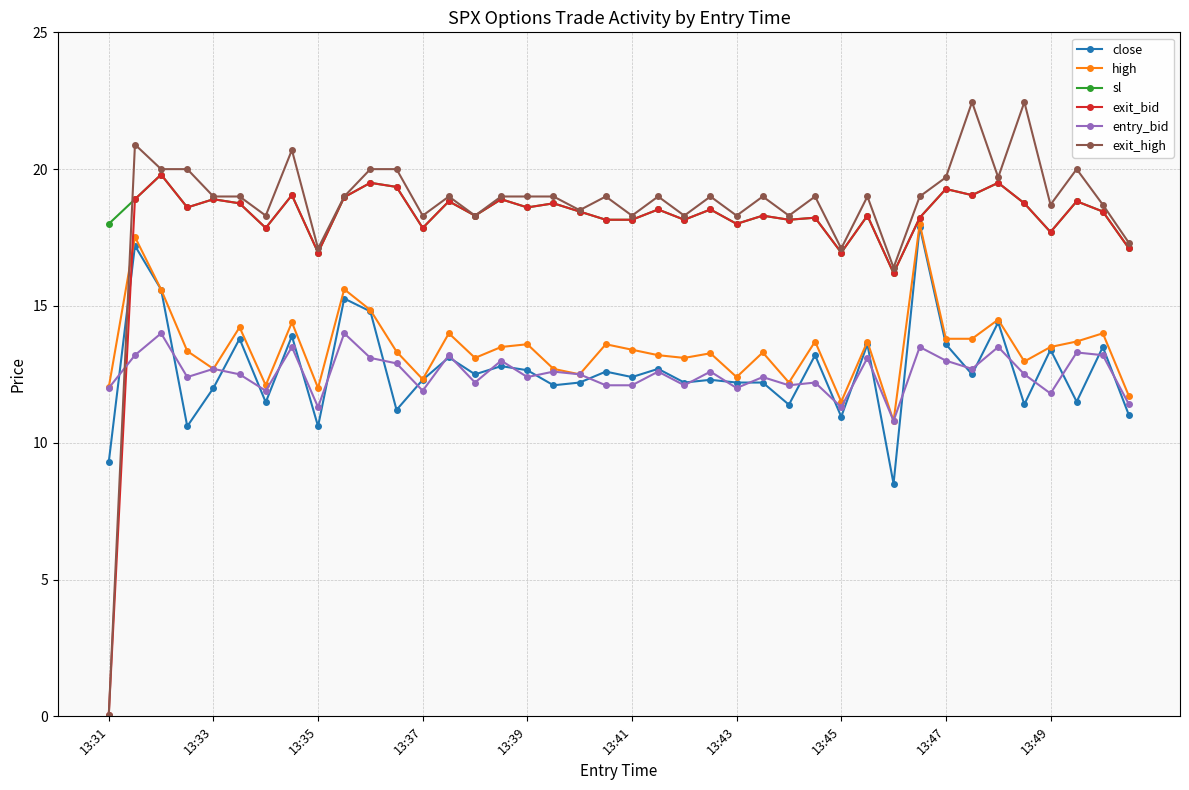

What is the maximum value for exit_bid?

19.8